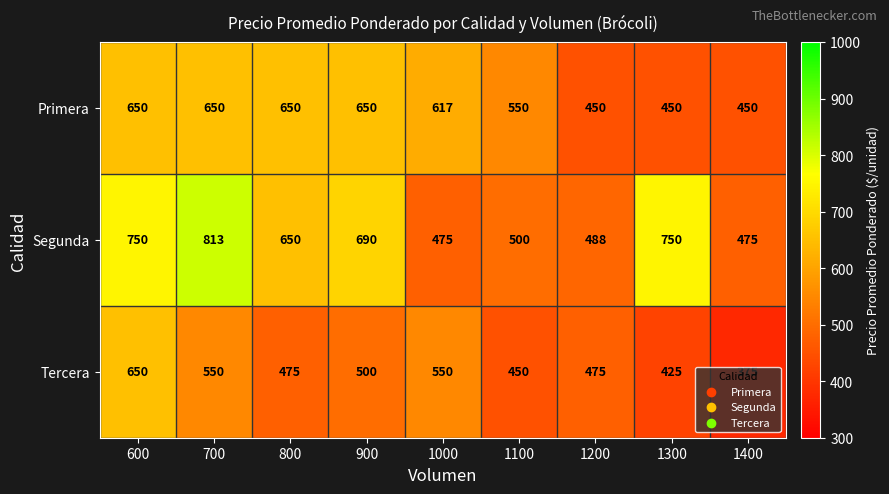

The Primera series shows 450 at 1200. True or false?

True